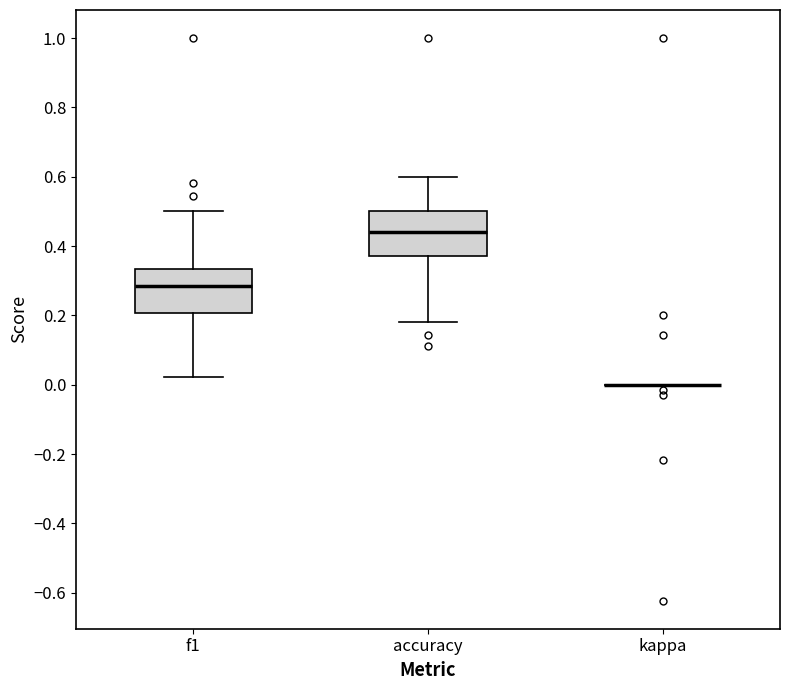

Reading left to right, read every box against the y-axis: the position of its median line, the range the box covers, and the ends of its whiskers. The values are not printed on the chart, so give them approximately, as read against the axis.

f1: median 0.28, box 0.20 to 0.34, whiskers 0.02 to 0.50
accuracy: median 0.44, box 0.38 to 0.50, whiskers 0.18 to 0.60
kappa: box collapsed to a line at 0.00, whiskers 0.00 to 0.00